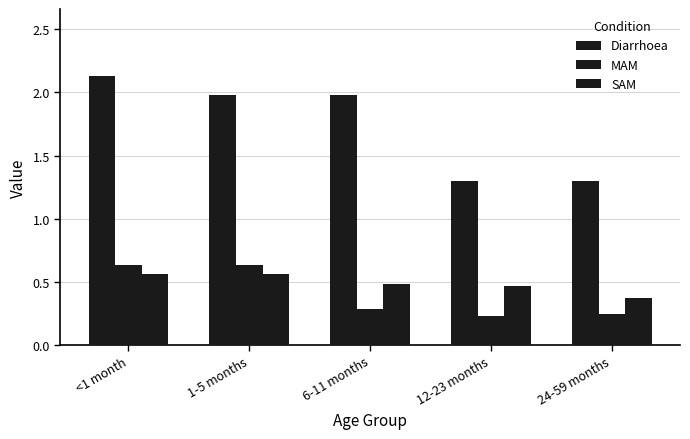

Is the value of MAM at 1-5 months greater than the value of Diarrhoea at 24-59 months?

No